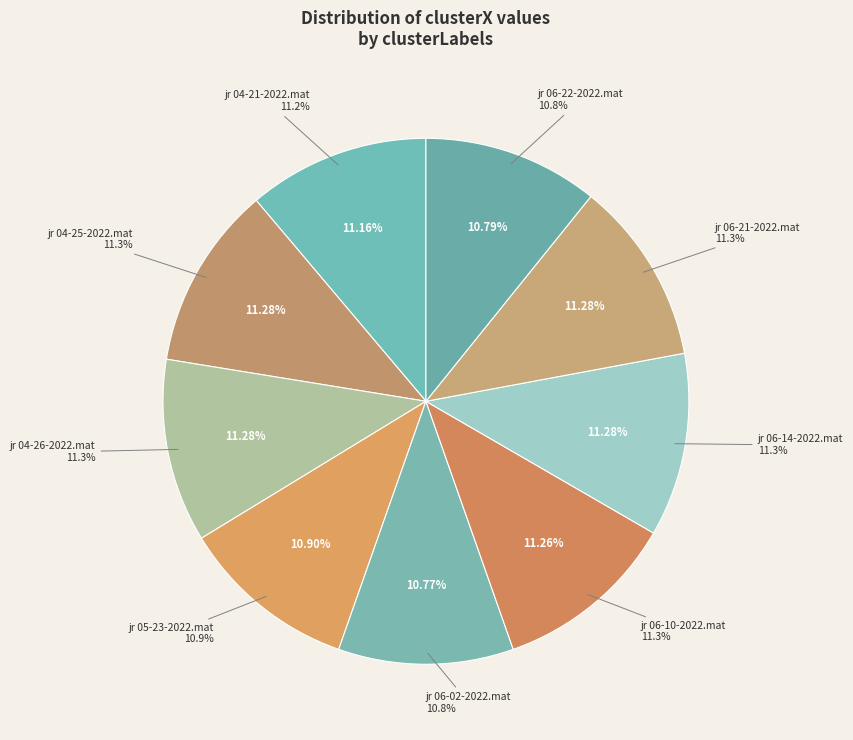

What is the ratio of the value at jr 04-21-2022.mat to the value at jr 04-25-2022.mat?

1.0